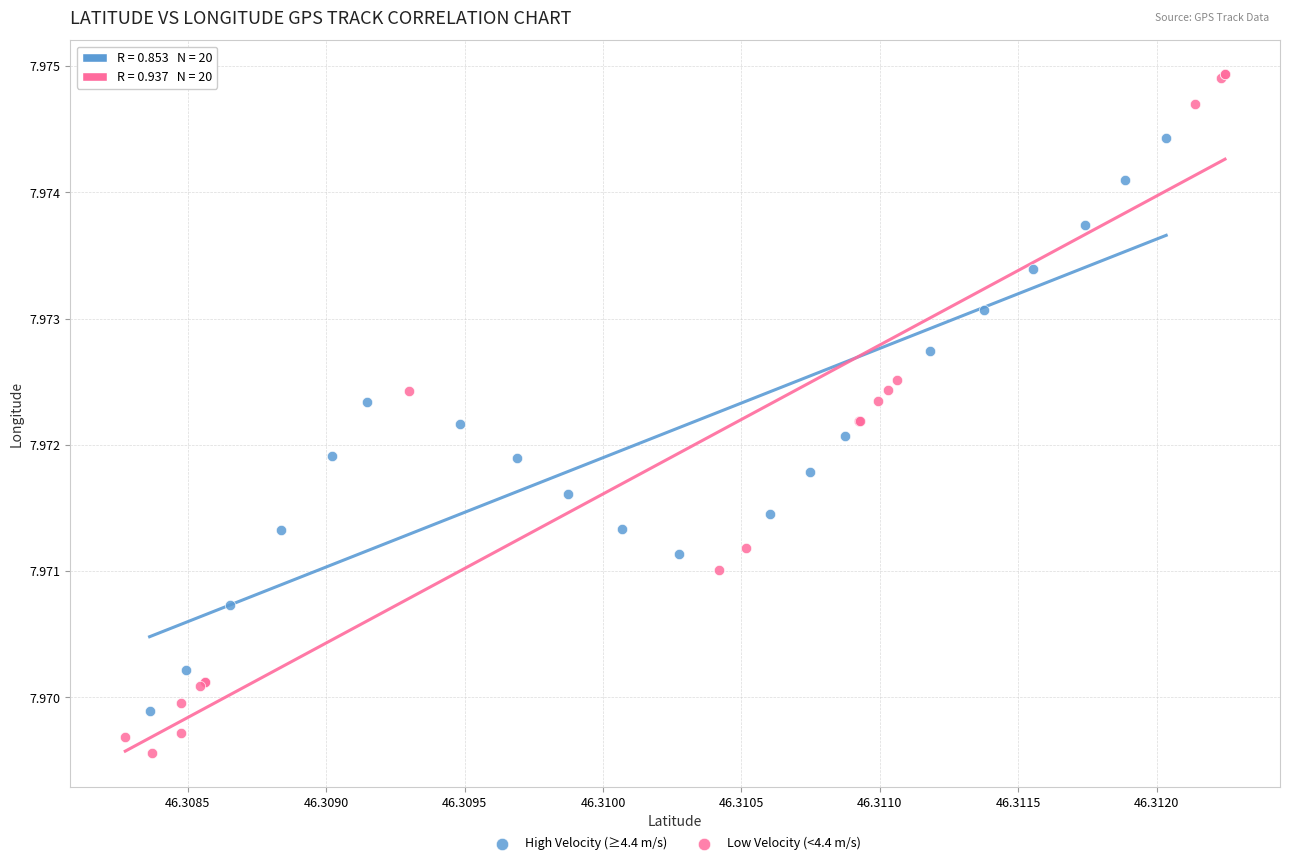

Which series reaches the minimum Y coordinate?

Low Velocity (<4.4 m/s)